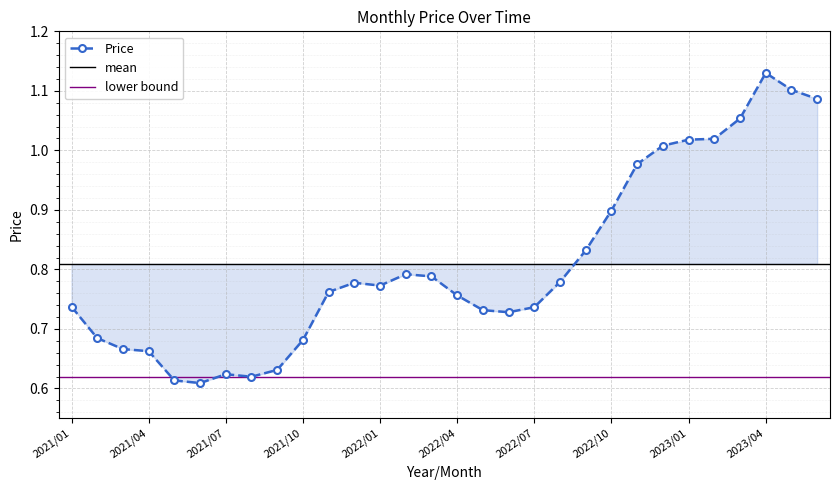

What is the average value?

0.8